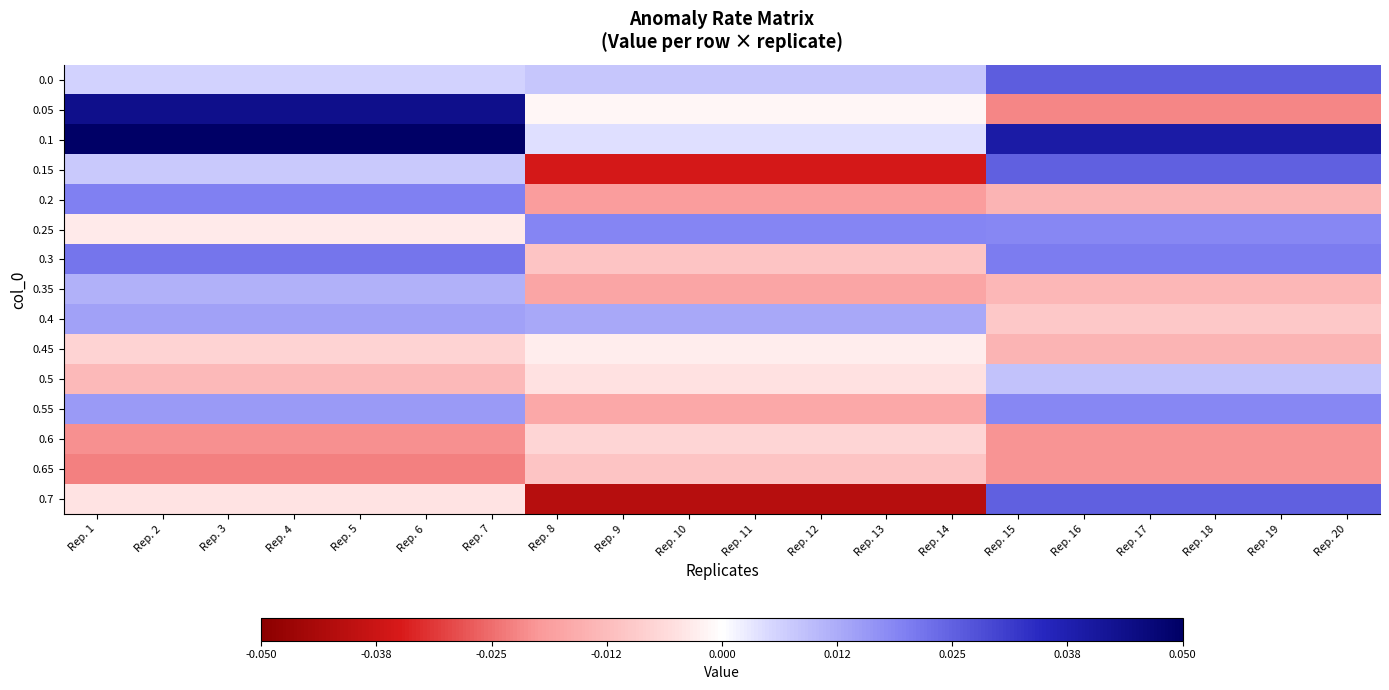

Which has a higher value, Rep. 15 or Rep. 18?

Rep. 15